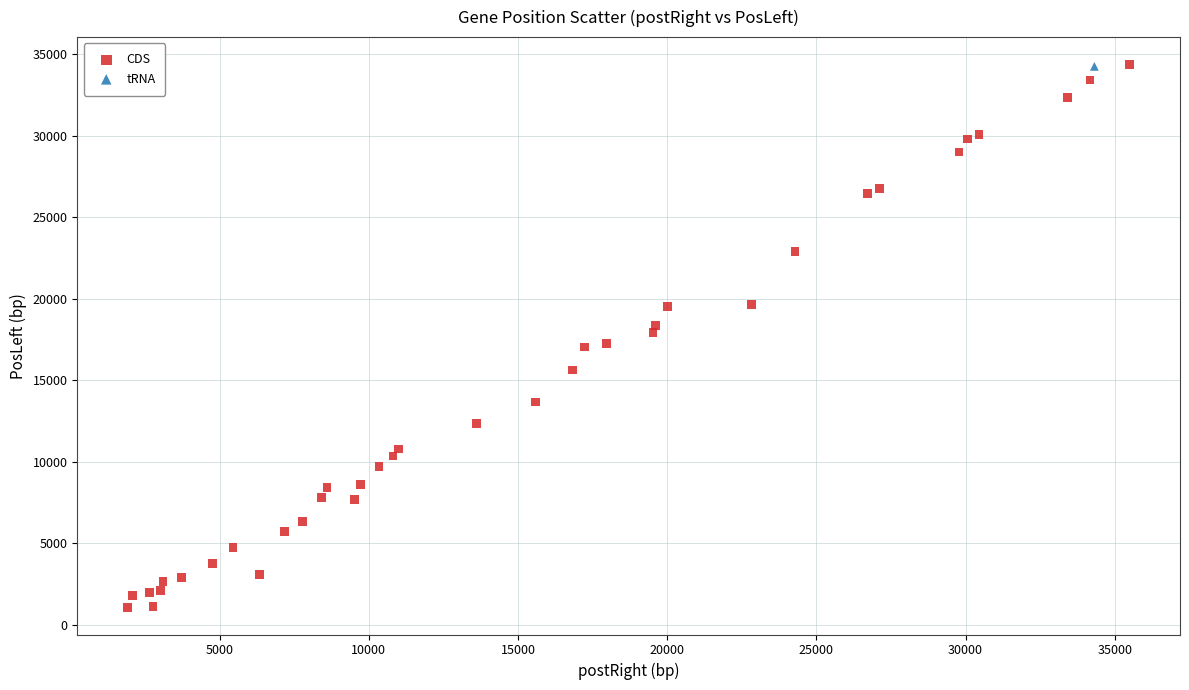

What are all the series names shown in the legend?

CDS, tRNA